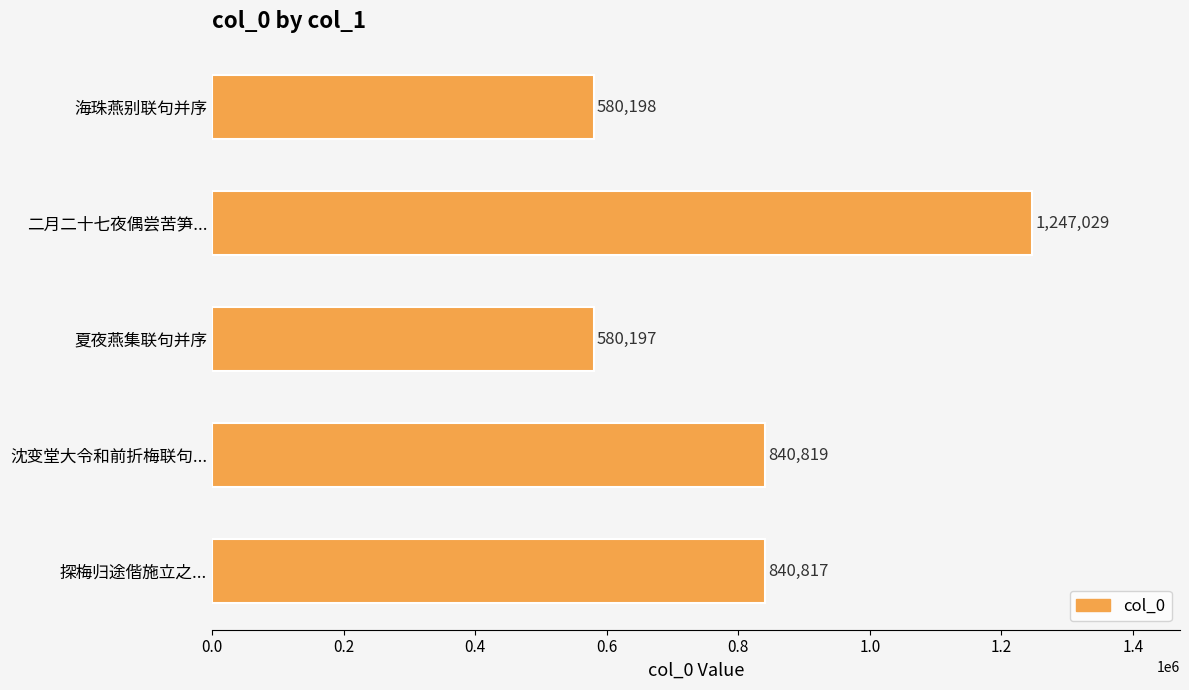

What position from the top is 二月二十七夜偶尝苦笋...?

2